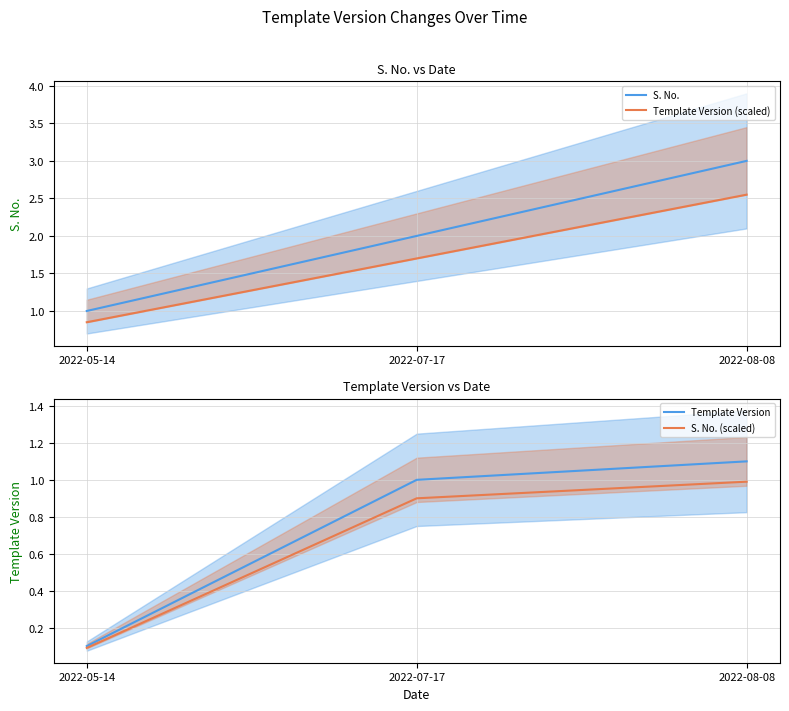

What is the smallest value displayed?

0.1